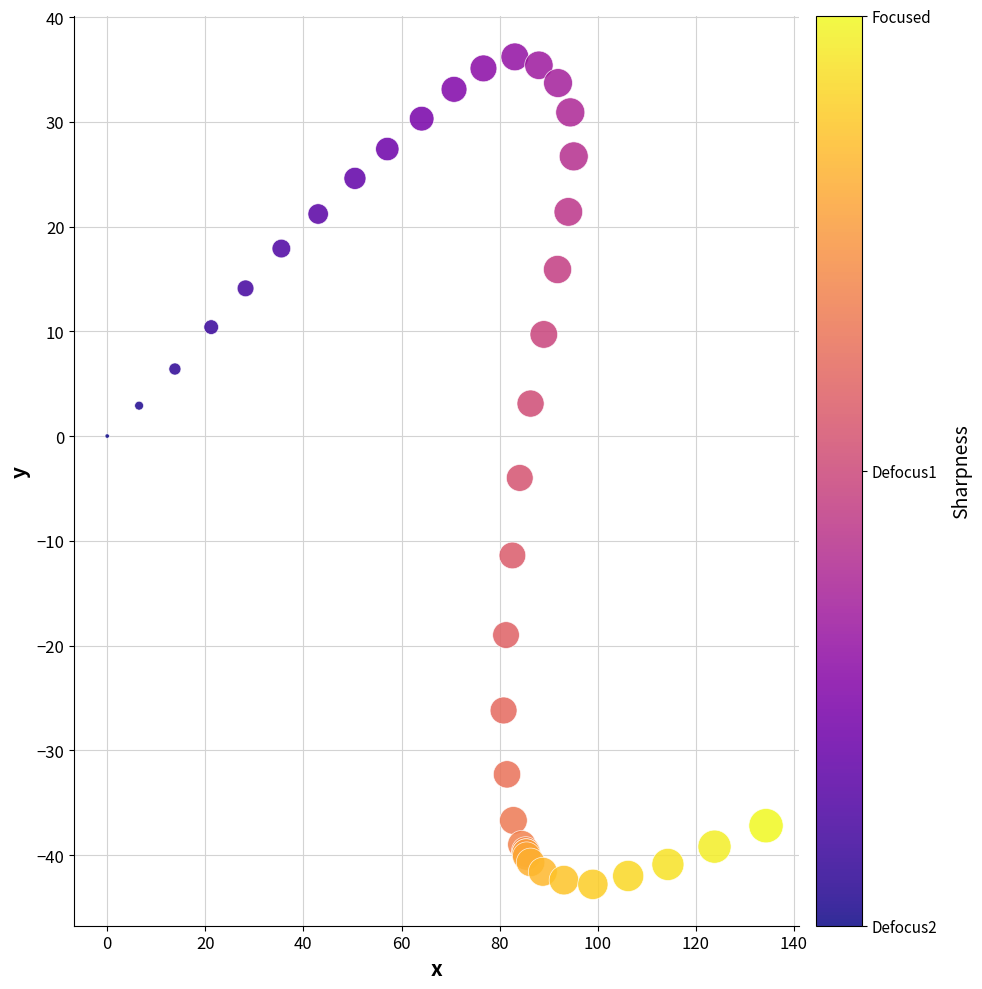

What Y value in the scatter plot is closest to -3?

-4.0